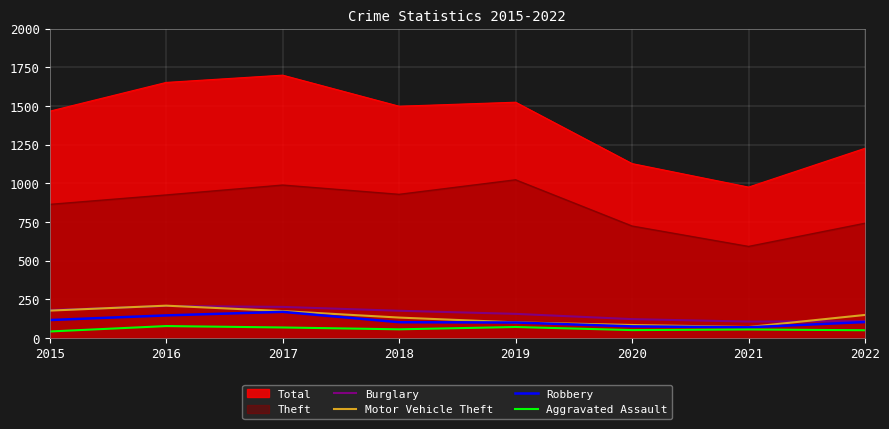

Is the value of Robbery at 2015 greater than the value of Motor Vehicle Theft at 2021?

Yes